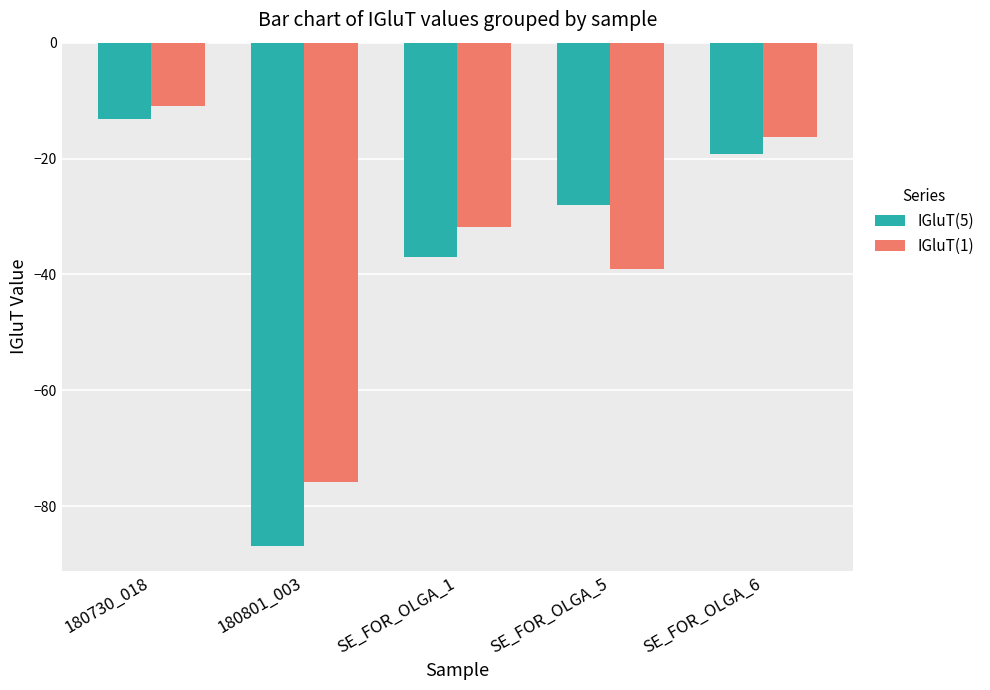

The IGluT(1) series shows -13.0 at SE_FOR_OLGA_1. True or false?

False